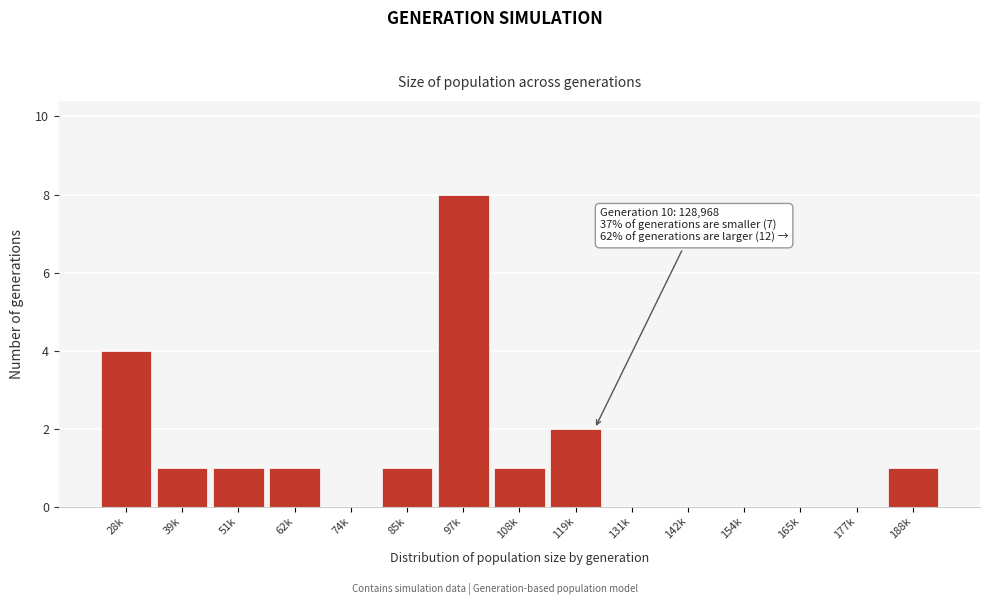

Reading left to right, list all the values displayed in this chart.

28k=4	39k=1	51k=1	62k=1	74k=0	85k=1	97k=8	108k=1	119k=2	131k=0	142k=0	154k=0	165k=0	177k=0	188k=1